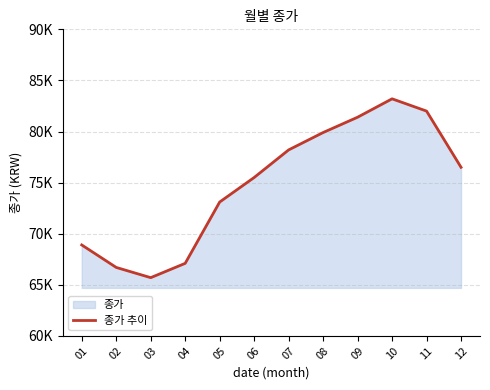

Which category has the highest value across all series?

10